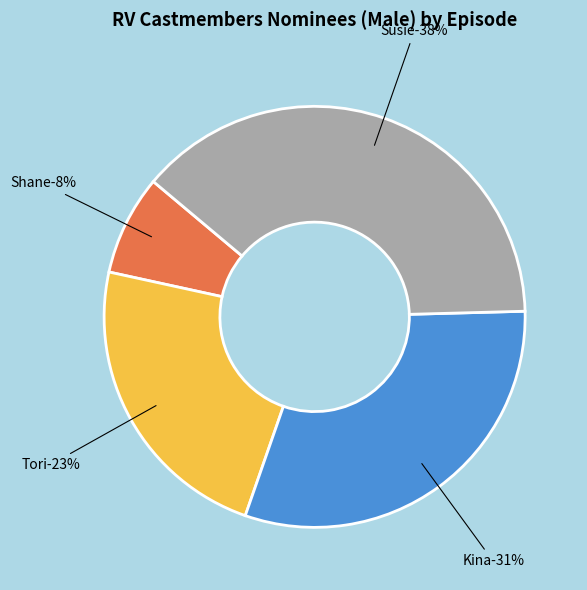

To the nearest percent, what is the combined percentage of Susie and Shane?

46%